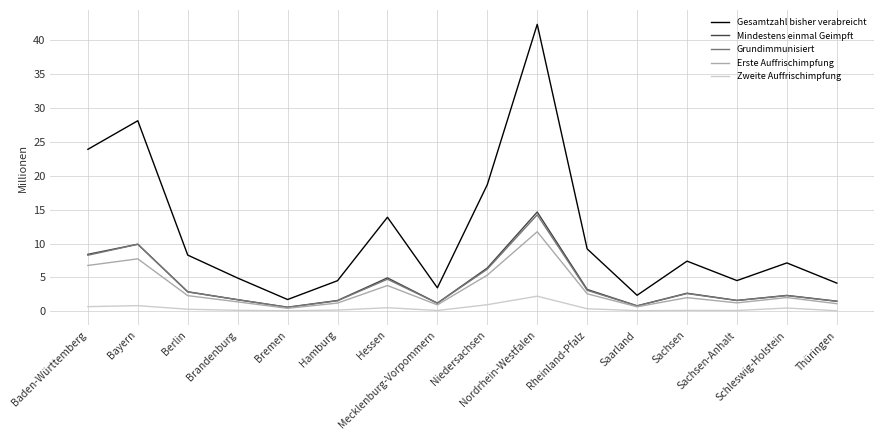

At which label does Erste Auffrischimpfung first exceed 2?

Baden-Württemberg